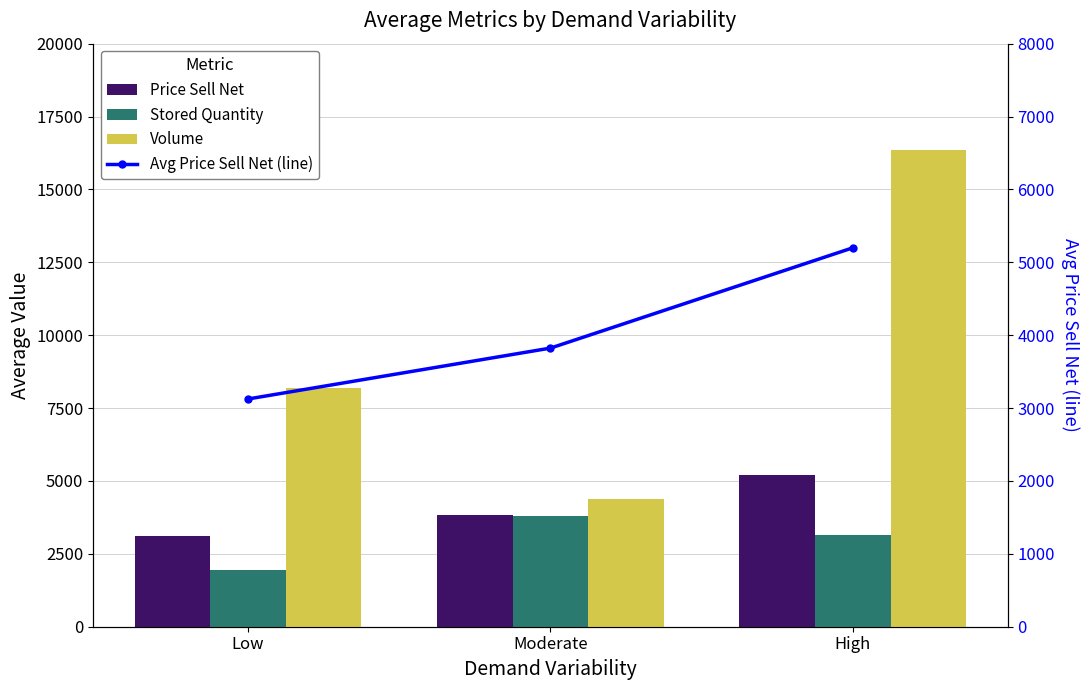

True or false: Price Sell Net has a value of 3823 at Moderate.

True